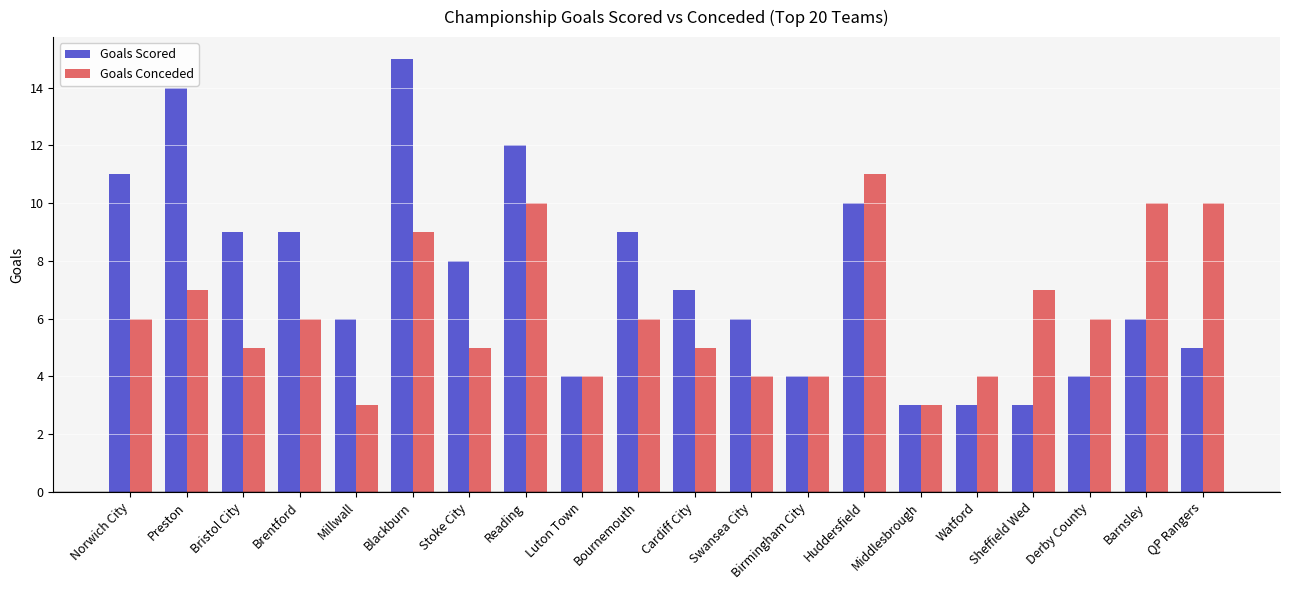

Reading left to right, what are all the values shown in this chart?

Goals Scored: Norwich City=11	Preston=14	Bristol City=9	Brentford=9	Millwall=6	Blackburn=15	Stoke City=8	Reading=12	Luton Town=4	Bournemouth=9	Cardiff City=7	Swansea City=6	Birmingham City=4	Huddersfield=10	Middlesbrough=3	Watford=3	Sheffield Wed=3	Derby County=4	Barnsley=6	QP Rangers=5
Goals Conceded: Norwich City=6	Preston=7	Bristol City=5	Brentford=6	Millwall=3	Blackburn=9	Stoke City=5	Reading=10	Luton Town=4	Bournemouth=6	Cardiff City=5	Swansea City=4	Birmingham City=4	Huddersfield=11	Middlesbrough=3	Watford=4	Sheffield Wed=7	Derby County=6	Barnsley=10	QP Rangers=10